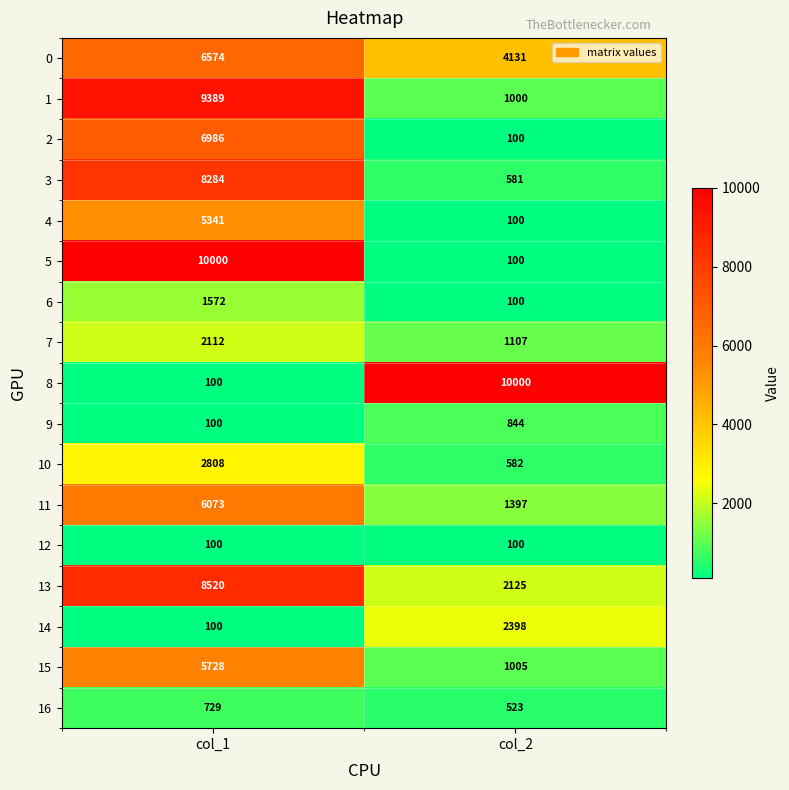

At which category is the sum across all series the highest?

col_1